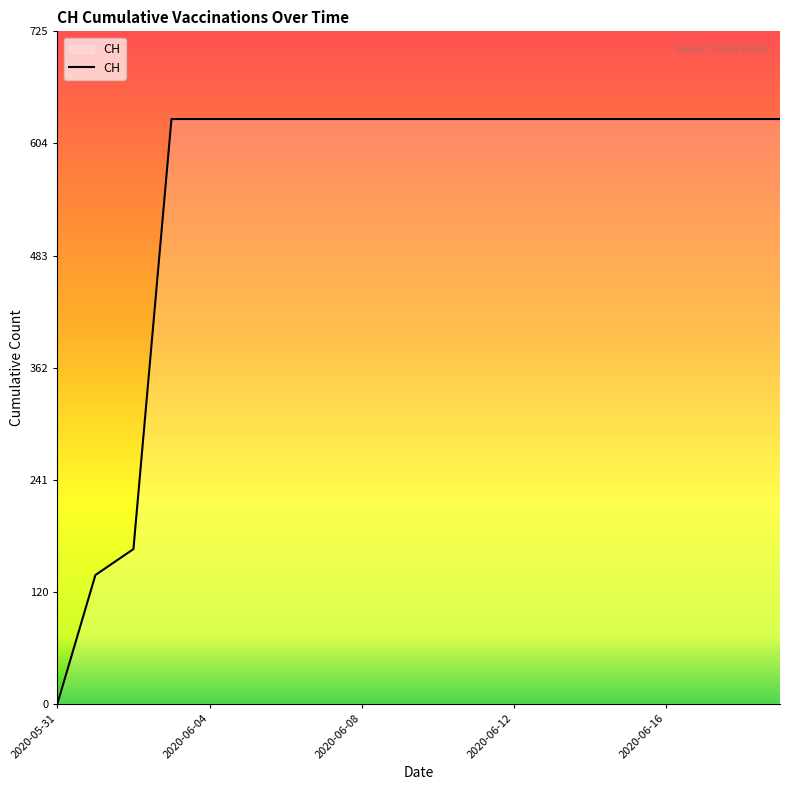

What is the difference between the maximum and minimum values?

631